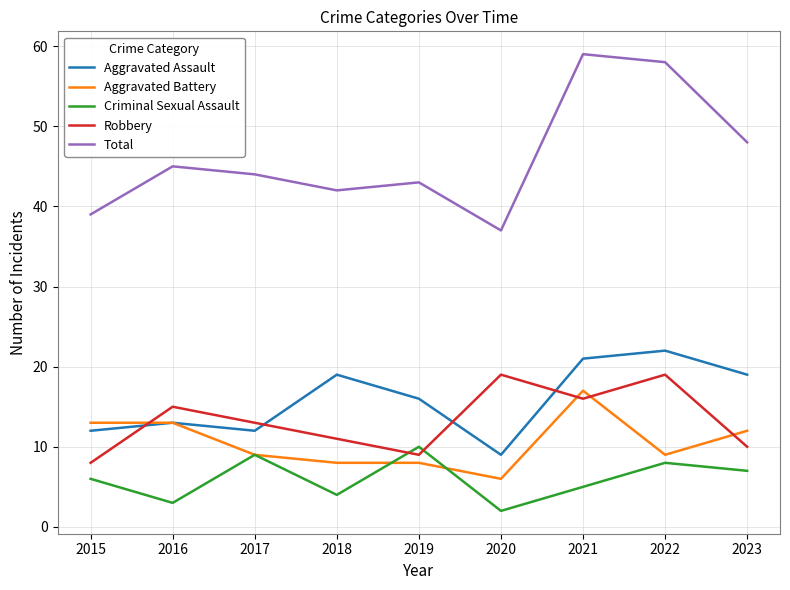

Reading left to right, list all the values displayed in this chart.

Aggravated Assault: 12	13	12	19	16	9	21	22	19
Aggravated Battery: 13	13	9	8	8	6	17	9	12
Criminal Sexual Assault: 6	3	9	4	10	2	5	8	7
Robbery: 8	15	13	11	9	19	16	19	10
Total: 39	45	44	42	43	37	59	58	48